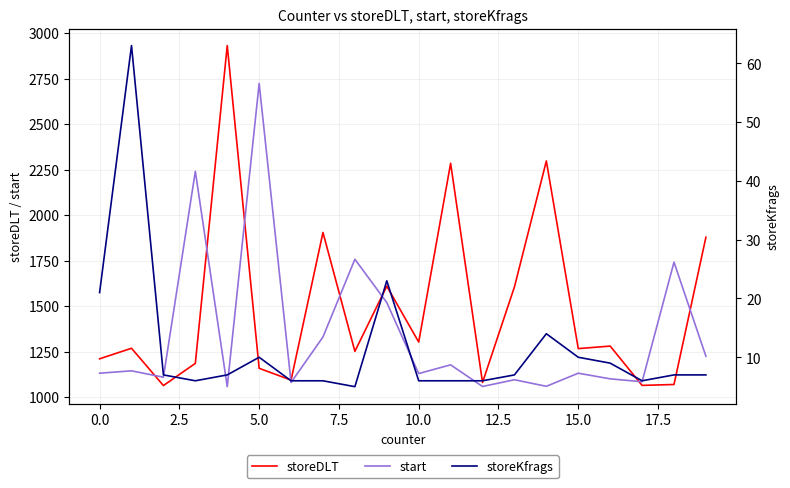

Between 10 and 15, which series saw the biggest shift?

storeDLT